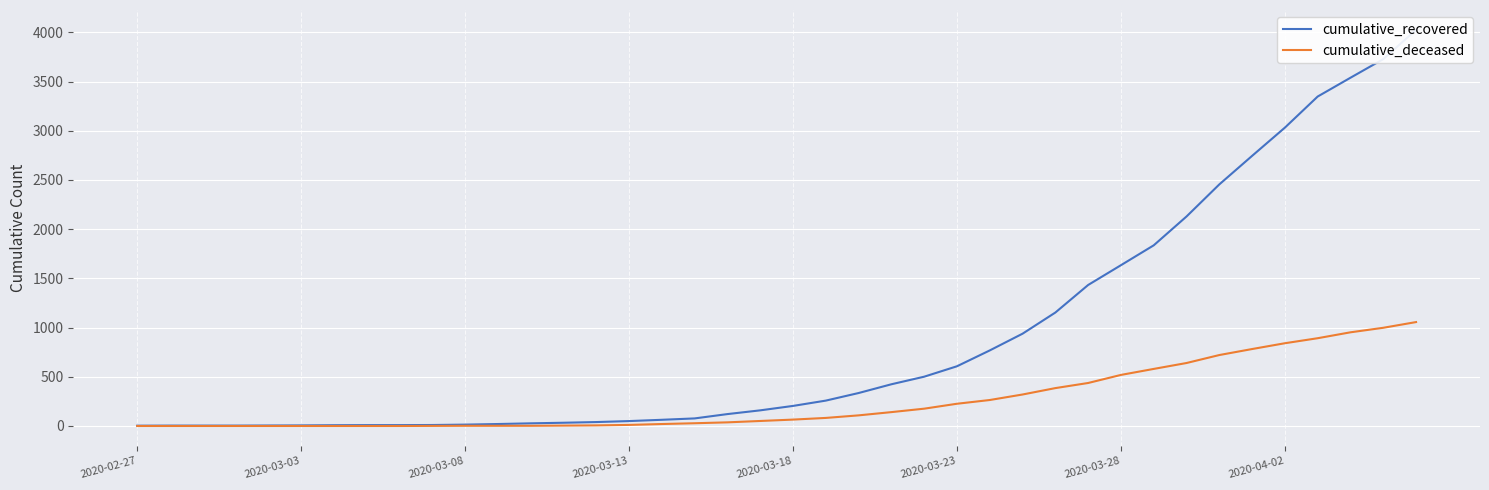

What is the spread (max minus min) of values at 2020-02-27?

3